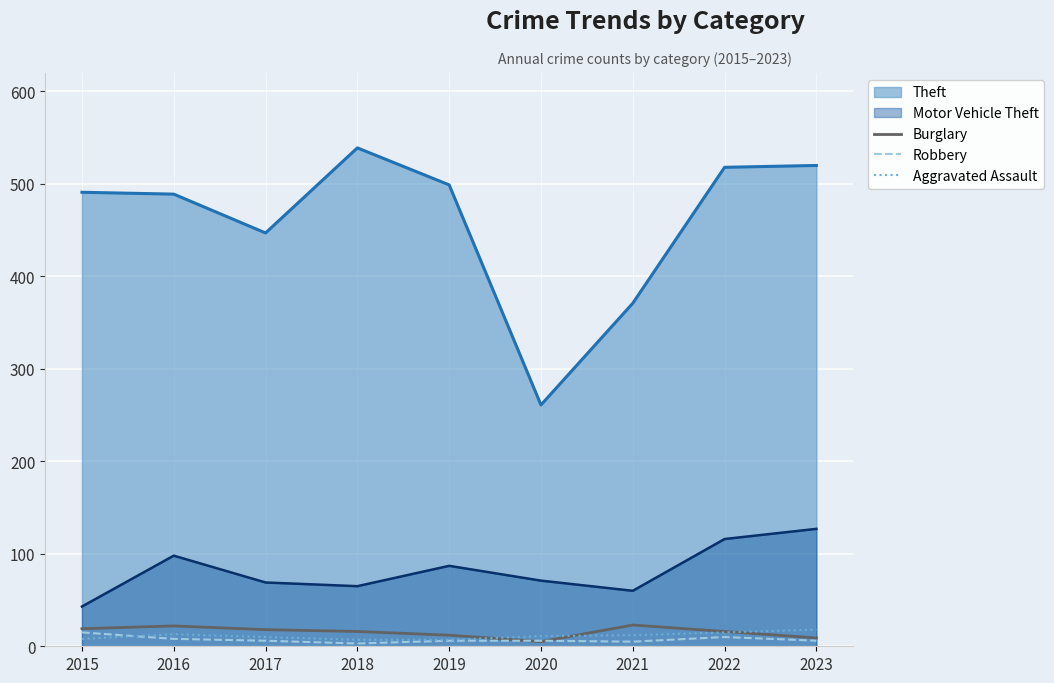

What is the difference between the second highest and minimum values in the Burglary series?

17